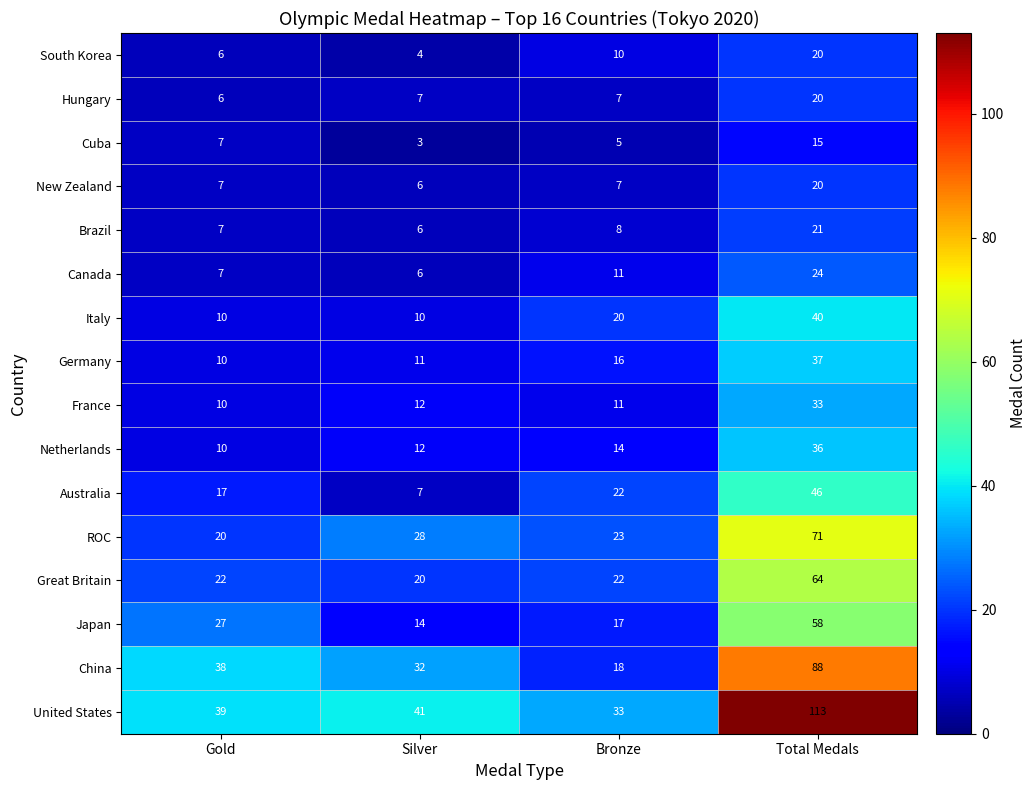

What is the sum of the Italy values at Total Medals and Gold?

50